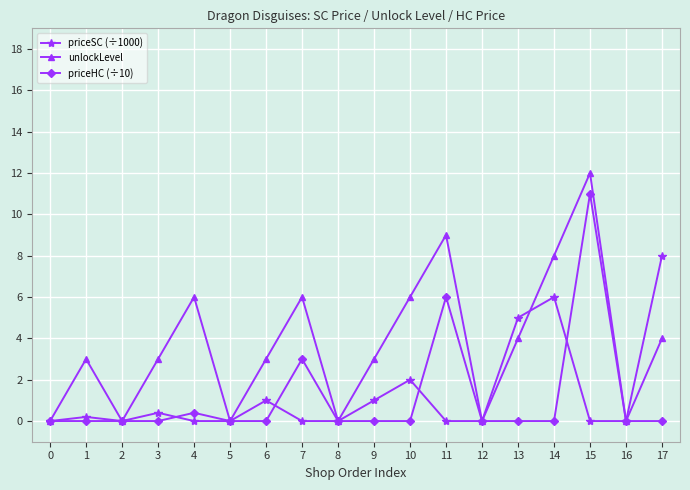

True or false: priceSC (÷1000) has more than 1 interior local peaks.

True